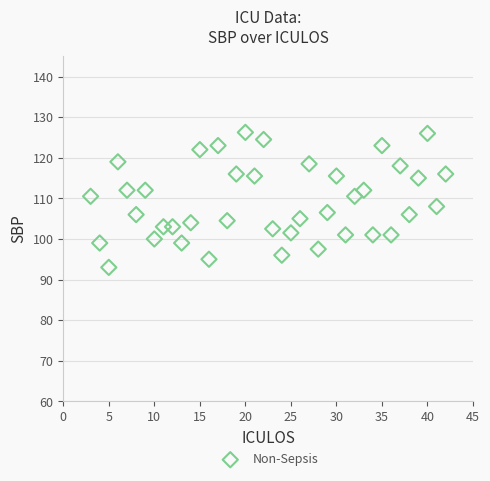

What is the range of X values (max minus min)?

39.0